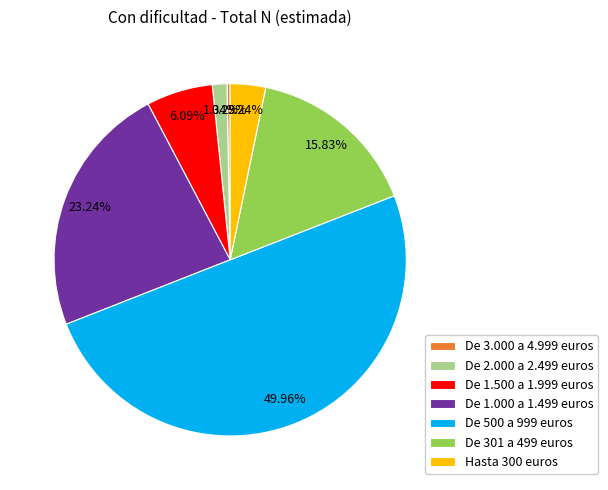

Count the number of slices in the pie.

7